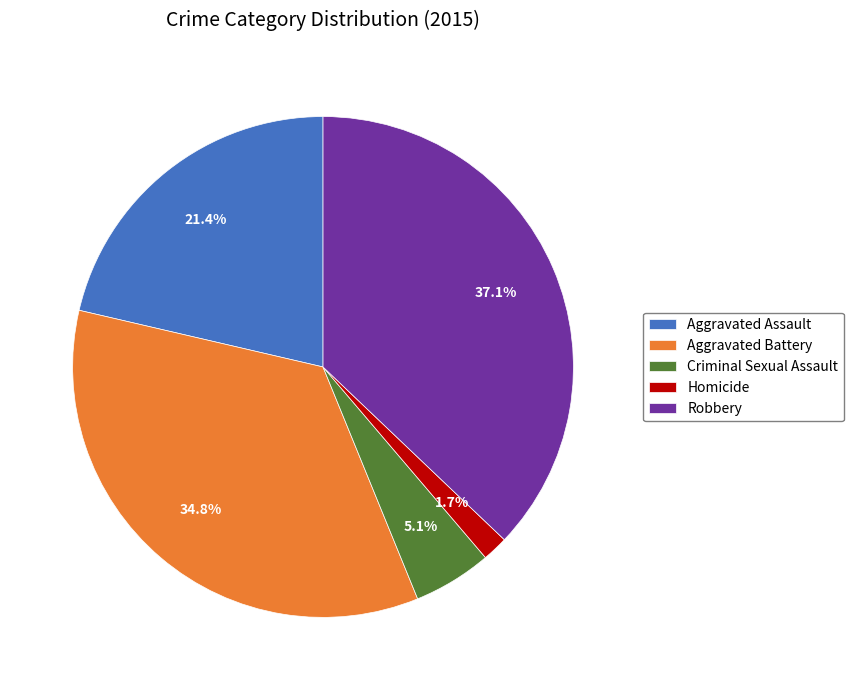

What is the total percentage of Criminal Sexual Assault and Aggravated Battery?

39.9%